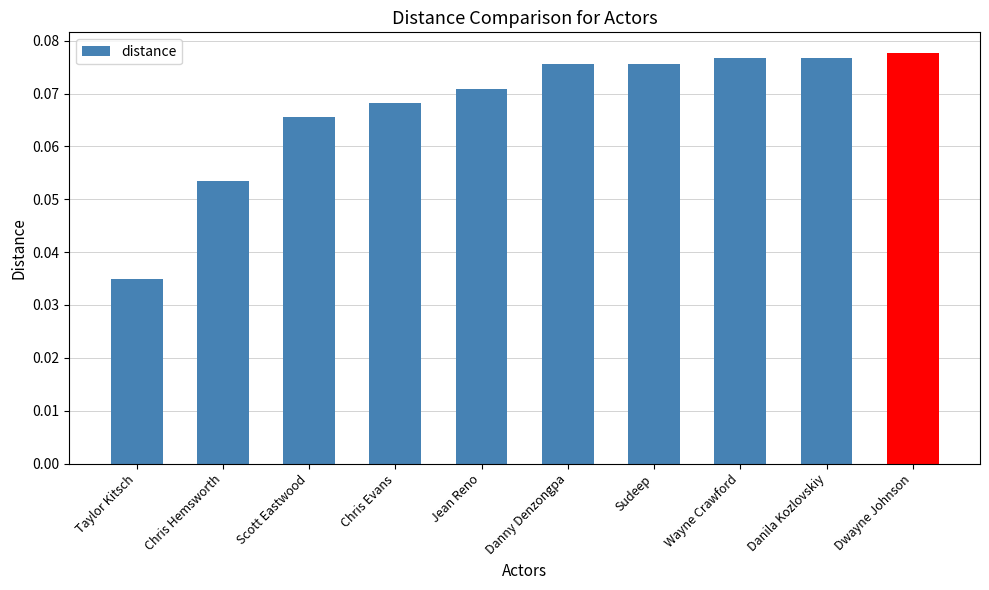

What is the label of the 6th bar from the left?

Danny Denzongpa